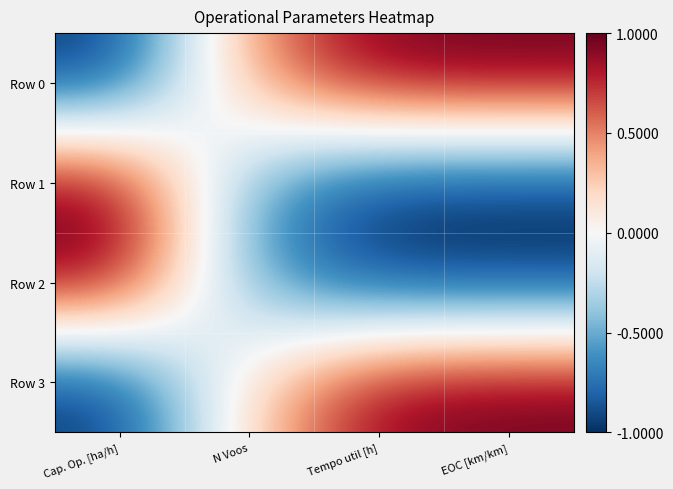

What is the maximum value shown in the chart?

1.0